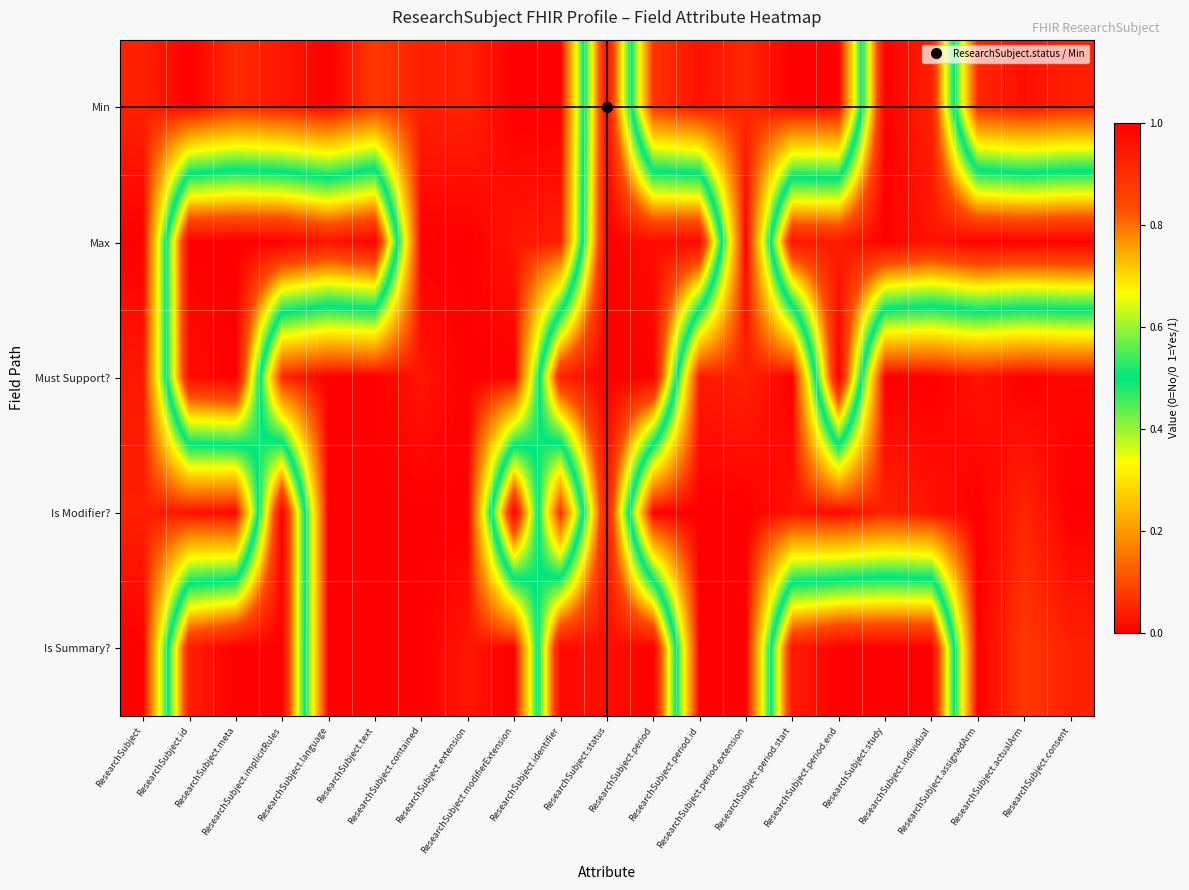

What is the greatest value displayed?

1.0